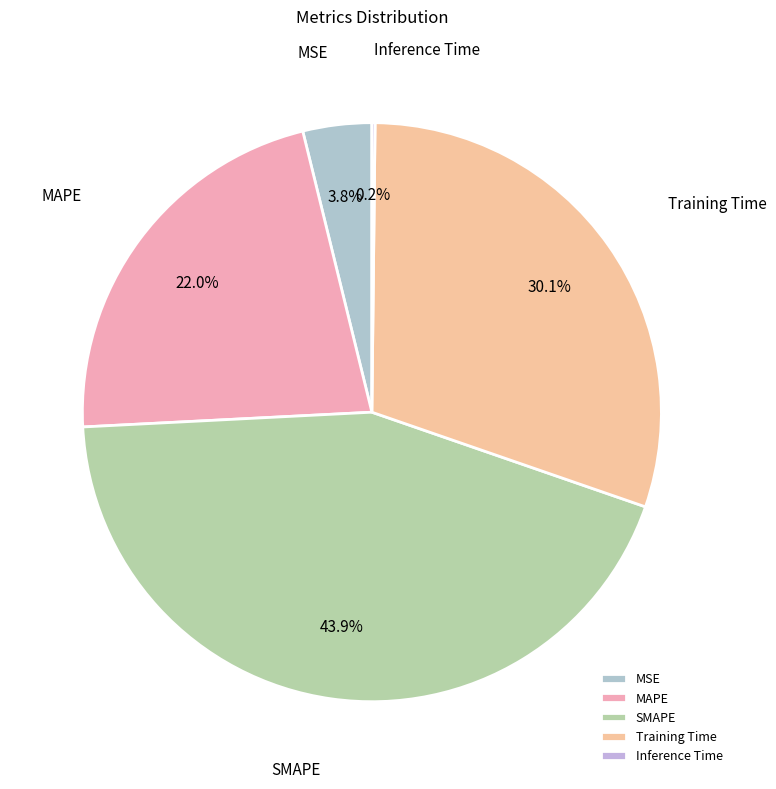

Is there a majority slice in this chart?

No